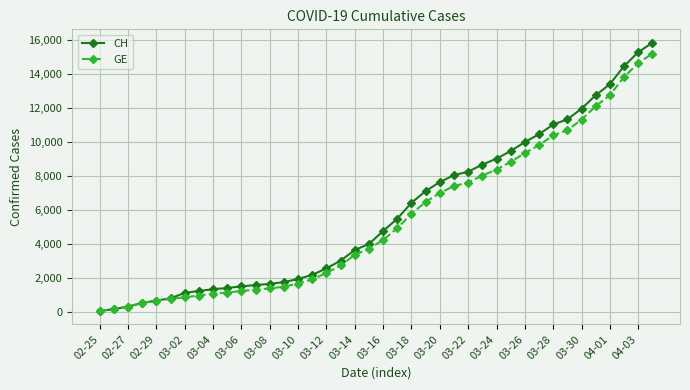

Which series has the largest range (max minus min)?

CH